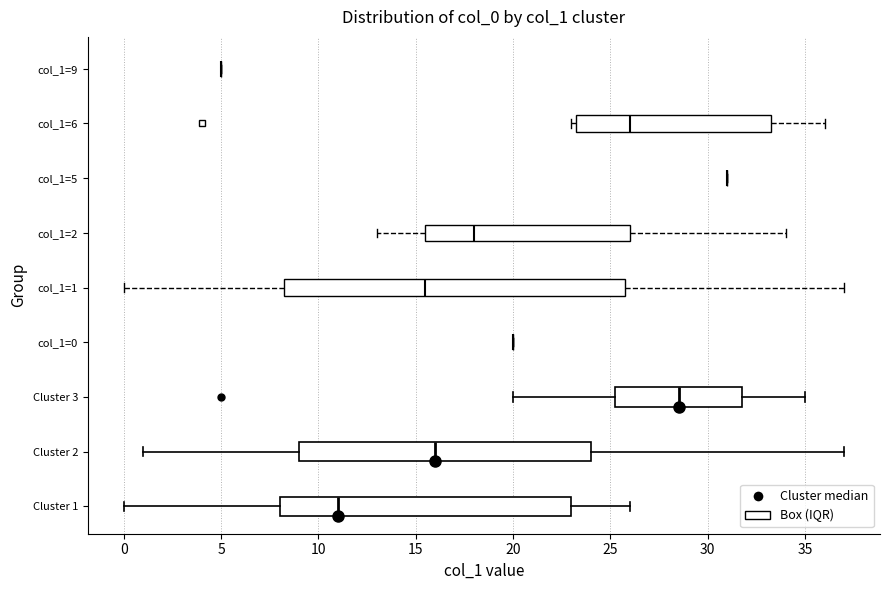

Reading bottom to top, transcribe this box plot: for each box, give where its median line is, the range the box spans, and where its two whiskers end, as read against the x-axis. The values are not printed on the chart, so give them approximately, as read against the axis.

Cluster 1: median 11.0, box 8.0 to 23.0, whiskers 0.0 to 26.0
Cluster 2: median 16.0, box 9.0 to 24.0, whiskers 1.0 to 37.0
Cluster 3: median 28.5, box 25.5 to 32.0, whiskers 20.0 to 35.0
col_1=0: box collapsed to a line at 20.0, whiskers 20.0 to 20.0
col_1=1: median 15.5, box 8.5 to 26.0, whiskers 0.0 to 37.0
col_1=2: median 18.0, box 15.5 to 26.0, whiskers 13.0 to 34.0
col_1=5: box collapsed to a line at 31.0, whiskers 31.0 to 31.0
col_1=6: median 26.0, box 23.5 to 33.5, whiskers 23.0 to 36.0
col_1=9: box collapsed to a line at 5.0, whiskers 5.0 to 5.0